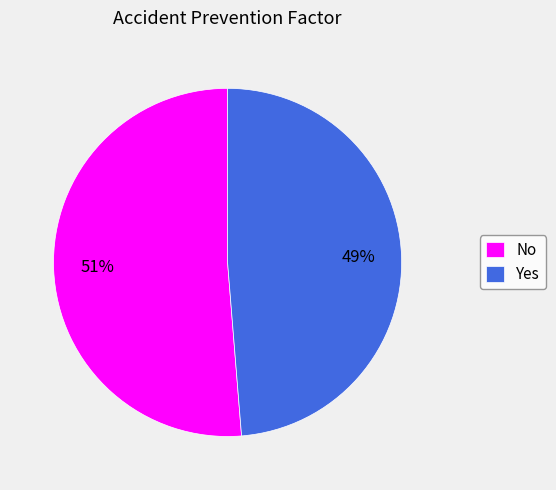

How many slices are in this pie chart?

2